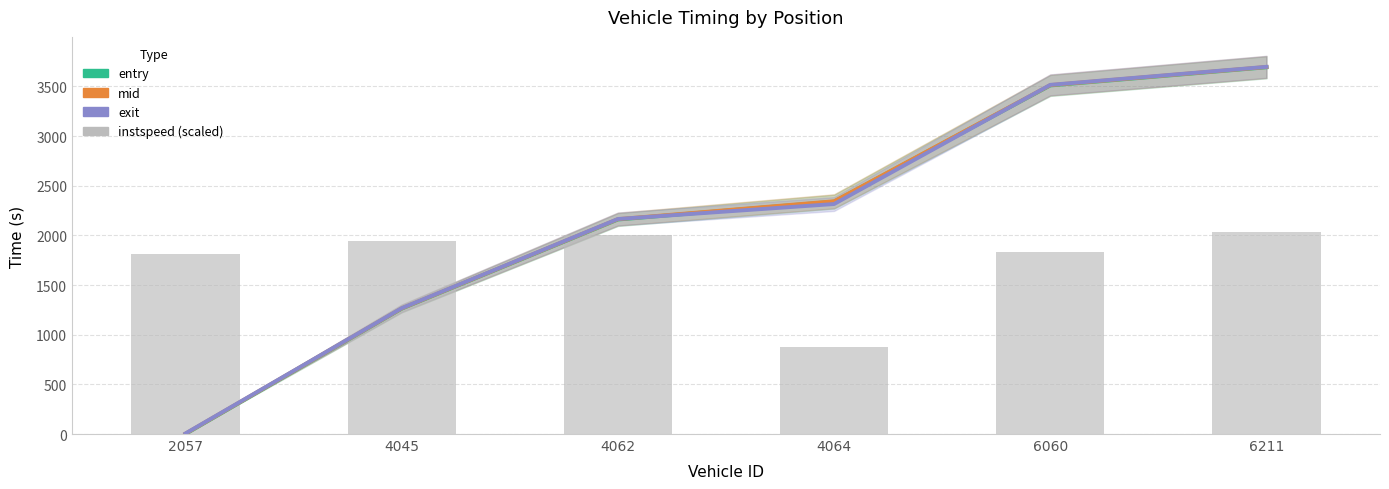

Reading left to right, what are all the values shown in this chart?

entry: 2057=0.0	4045=1262.2	4062=2159.9	4064=2340.0	6060=3509.8	6211=3692.9
mid: 2057=3.5	4045=1264.9	4062=2163.5	4064=2343.9	6060=3513.5	6211=3695.8
exit: 2057=5.9	4045=1267.1	4062=2165.5	4064=2315.9	6060=3516.1	6211=3697.6
instspeed (scaled): 2057=1814.7	4045=1946.7	4062=2004.5	4064=876.1	6060=1837.2	6211=2033.7